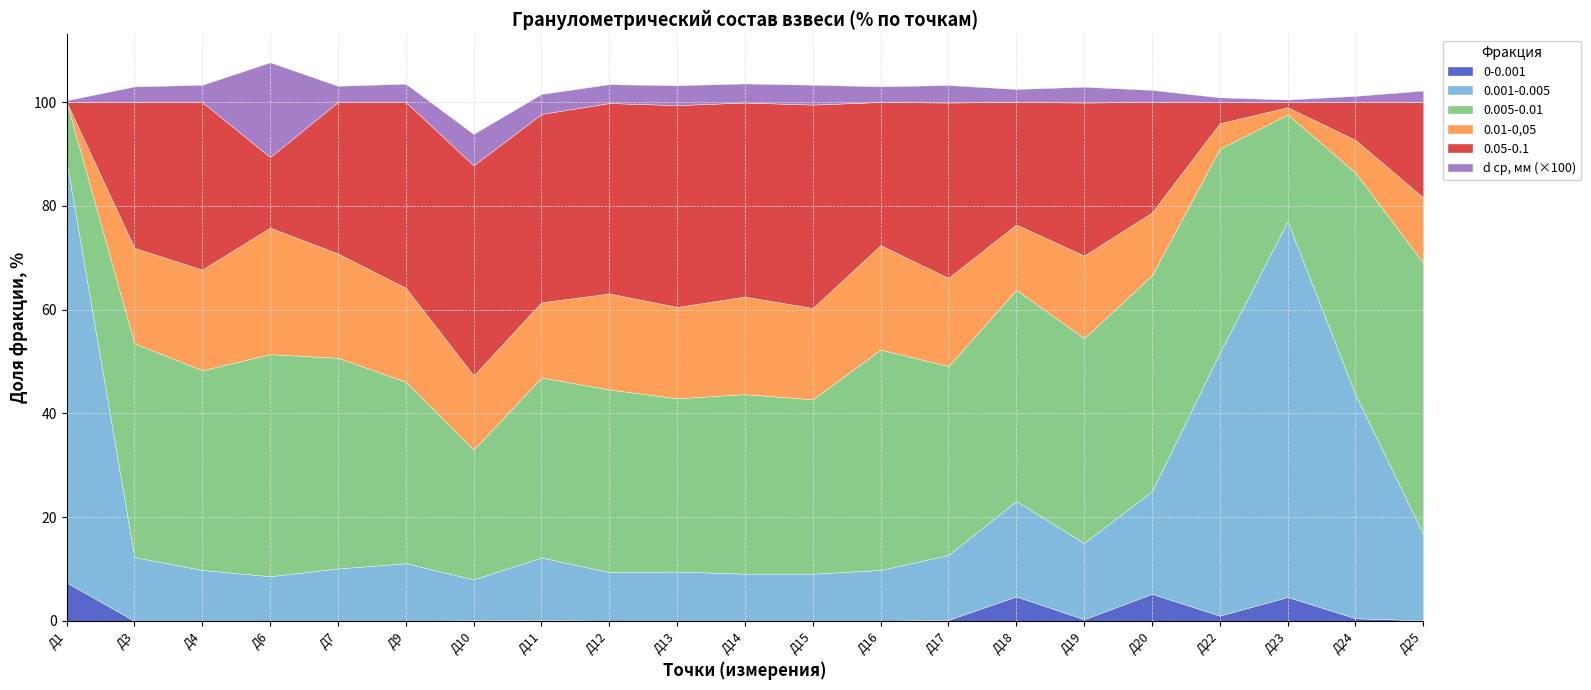

Between Д10 and Д15, which is larger?

Д10